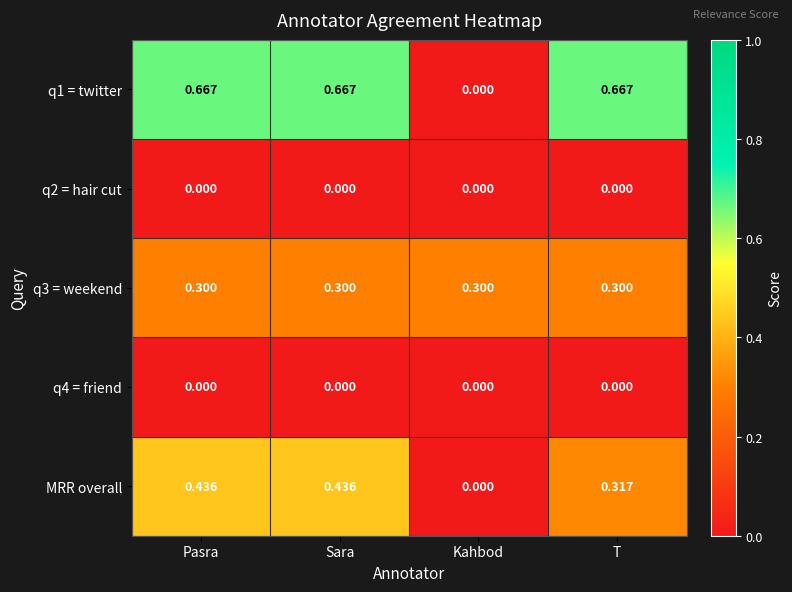

What is the total value across all series at Sara?

1.4